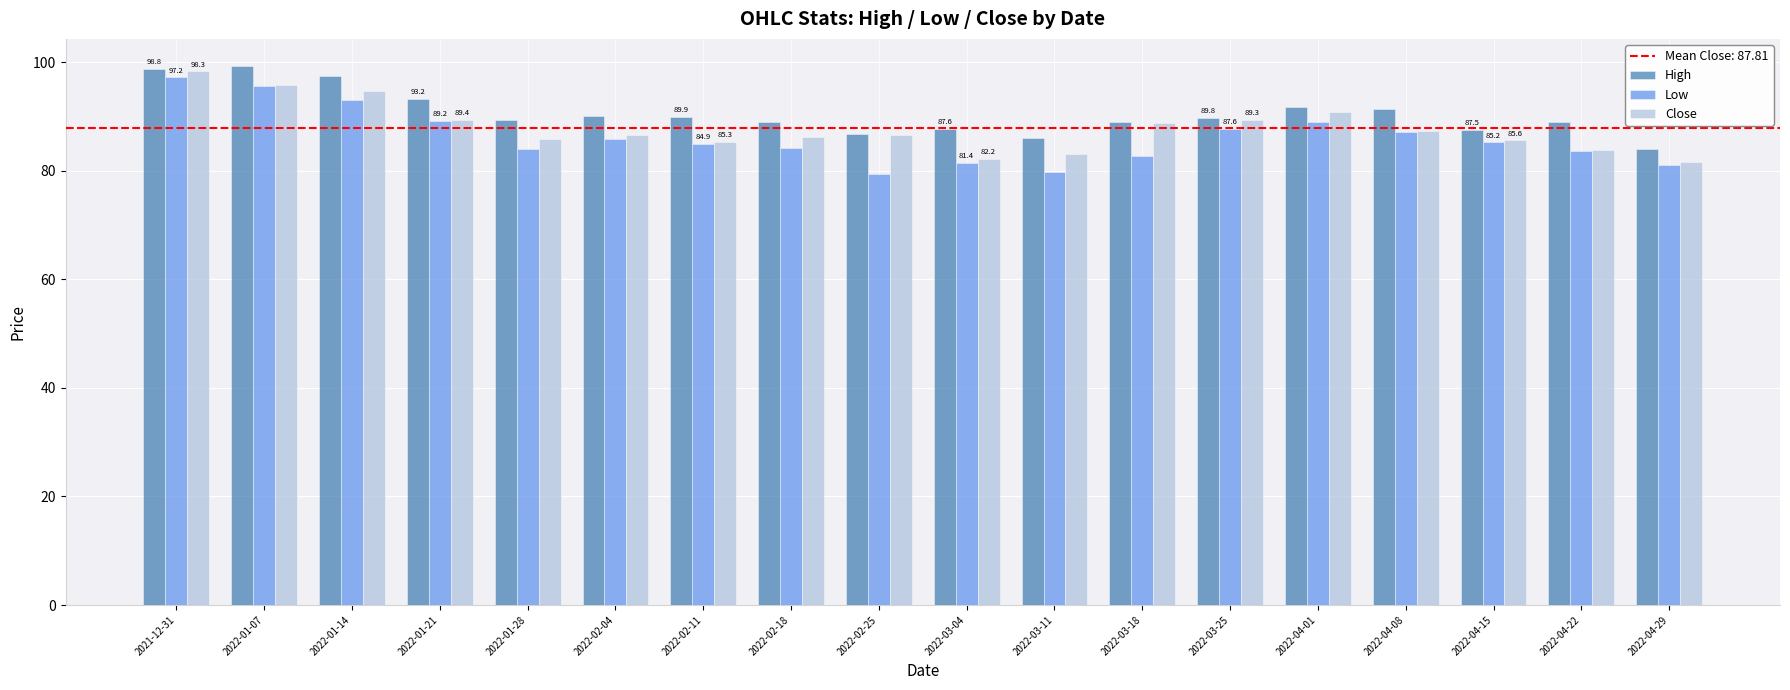

Is the value of Low at 2022-04-08 greater than the value of Close at 2022-03-25?

No